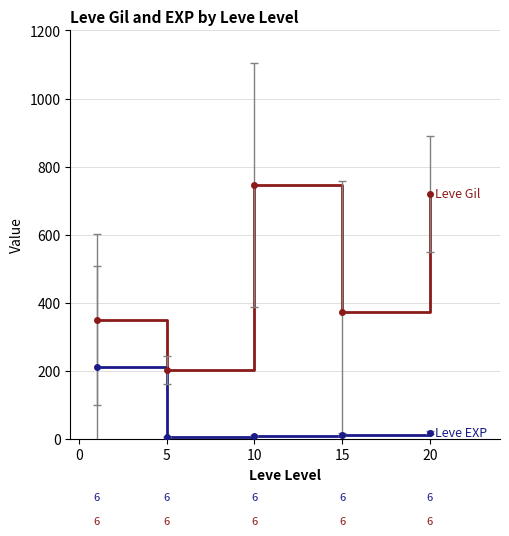

Does the chart display data point markers on the line(s)?

No